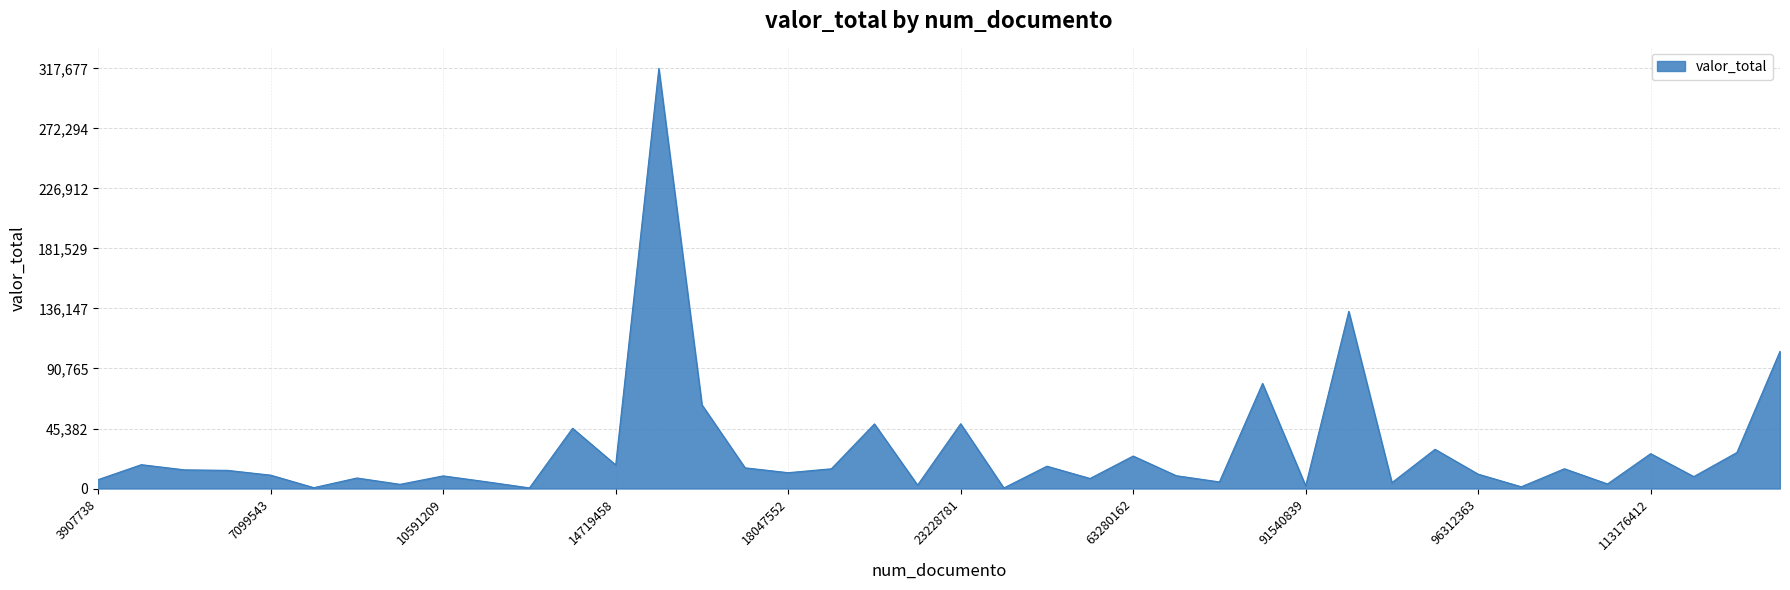

What is the maximum value shown in the chart?

317676.6